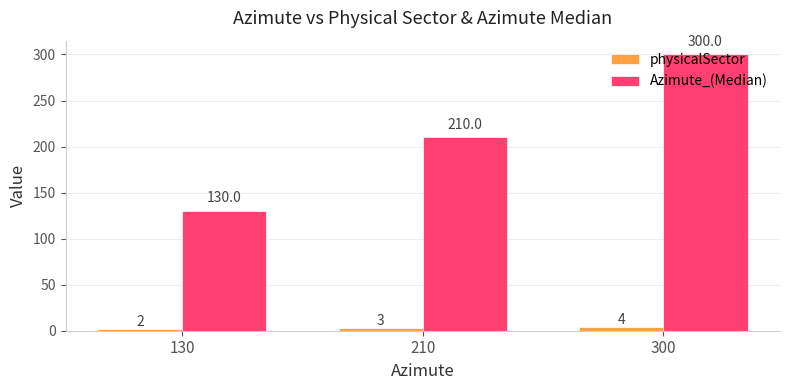

What is the value of the physicalSector bar at the 2nd from the left?

3